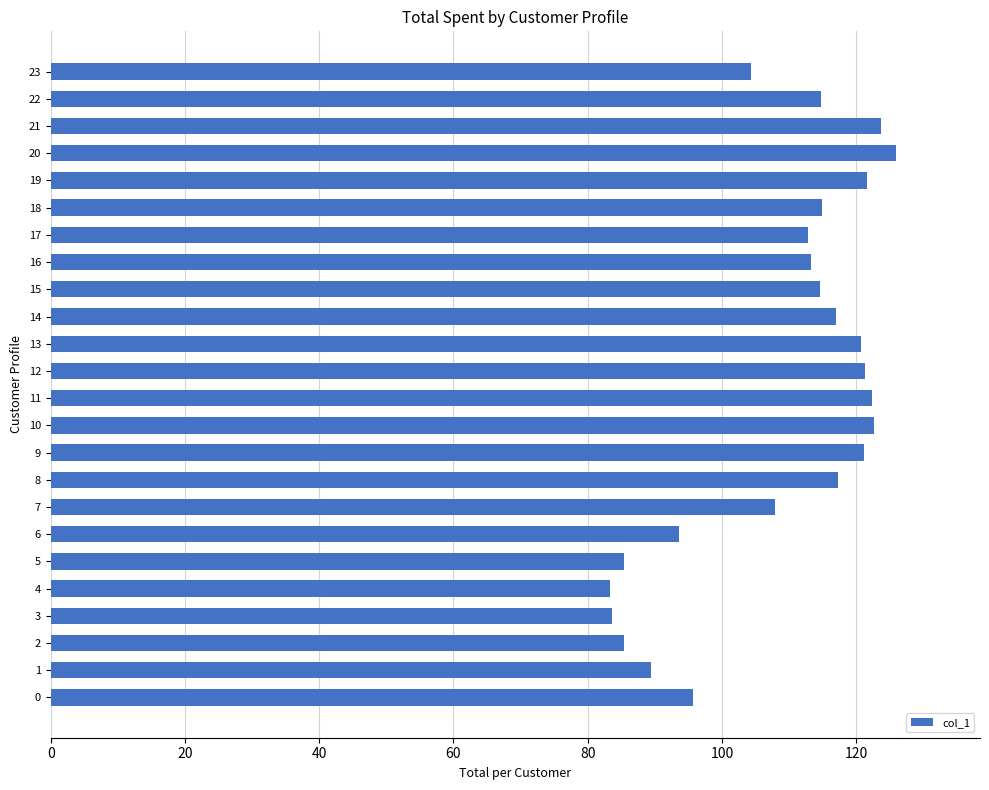

How many data points are above 114?

13